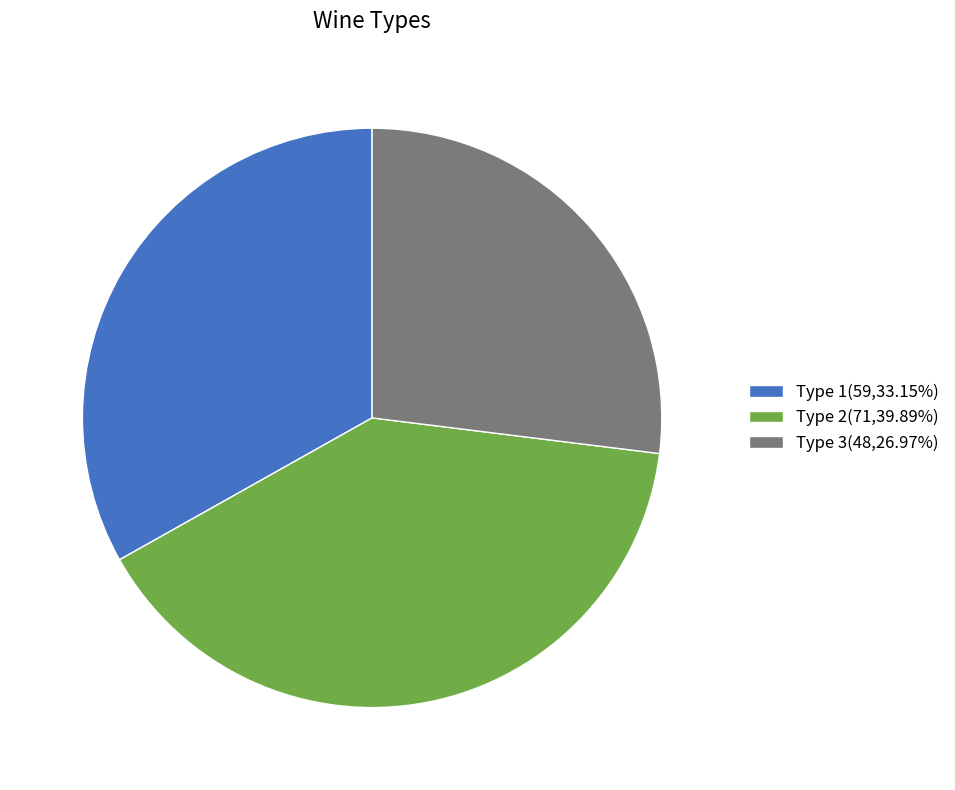

How many slices are in this pie chart?

3